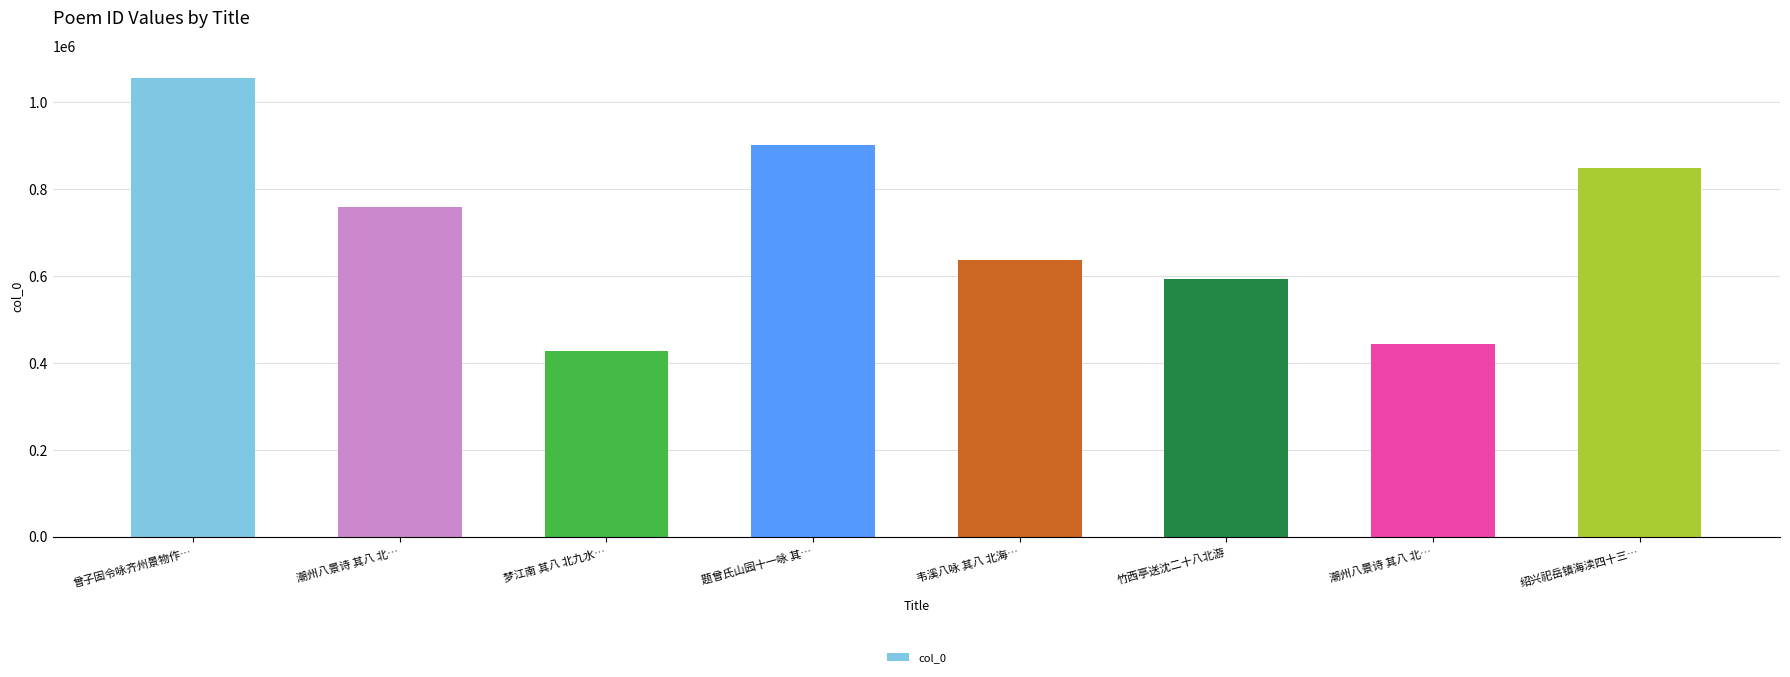

What is the approximate value at 潮州八景诗 其八 北…?

759183